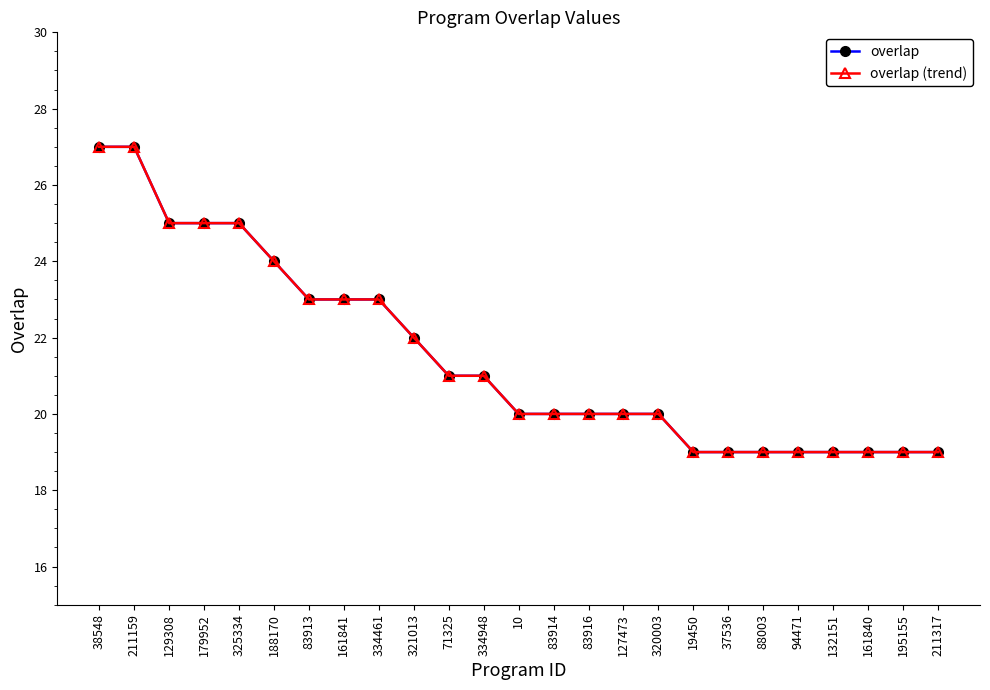

Rank the categories by overlap (trend) value from lowest to highest.

19450, 37536, 88003, 94471, 132151, 161840, 195155, 211317, 10, 83914, 83916, 127473, 320003, 71325, 334948, 321013, 83913, 161841, 334461, 188170, 129308, 179952, 325334, 38548, 211159